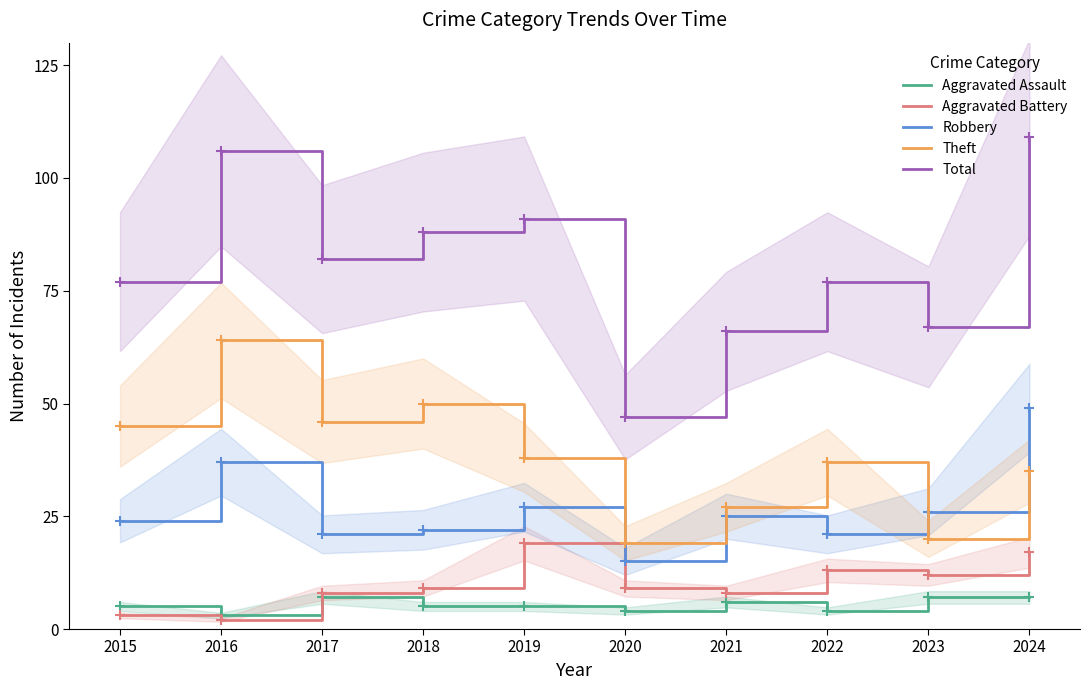

How many intersections are there between Robbery and Theft?

1